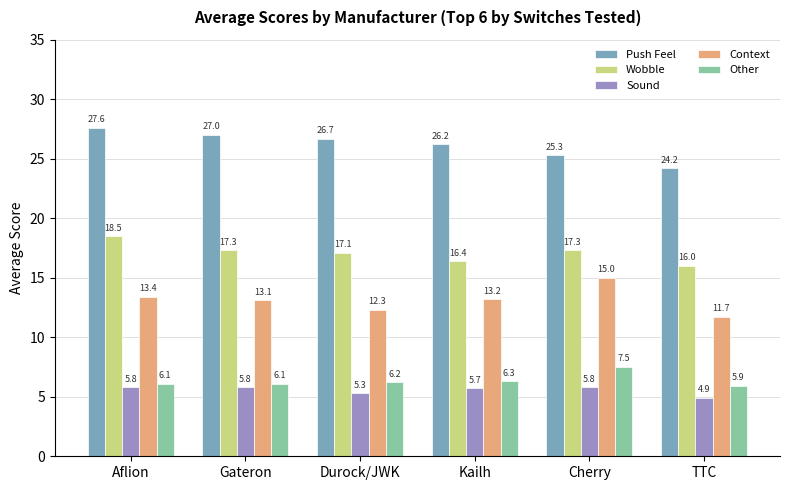

What is the sum of all Wobble values?

102.6